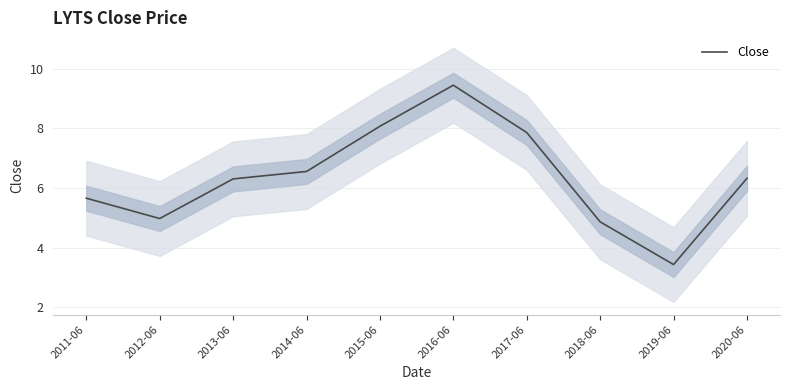

At which label does the data first exceed 6?

2013-06